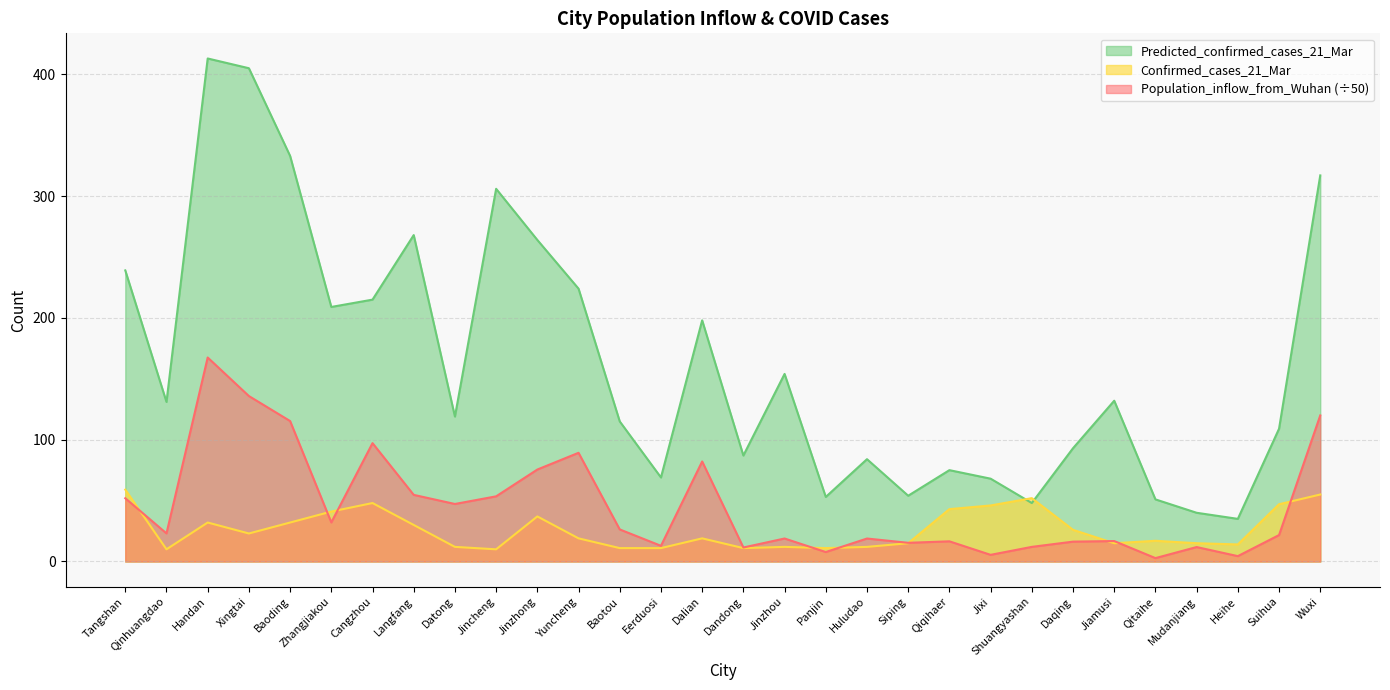

The Population_inflow_from_Wuhan series shows 74.1 at Datong. True or false?

False